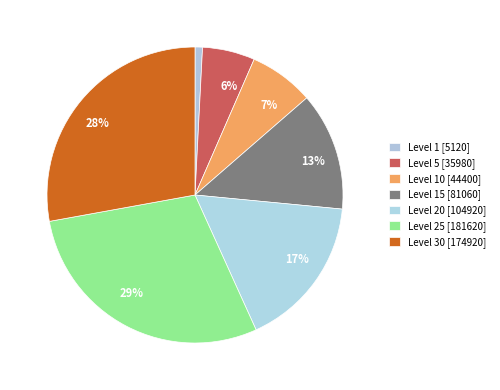

How many segments does this pie chart have?

7